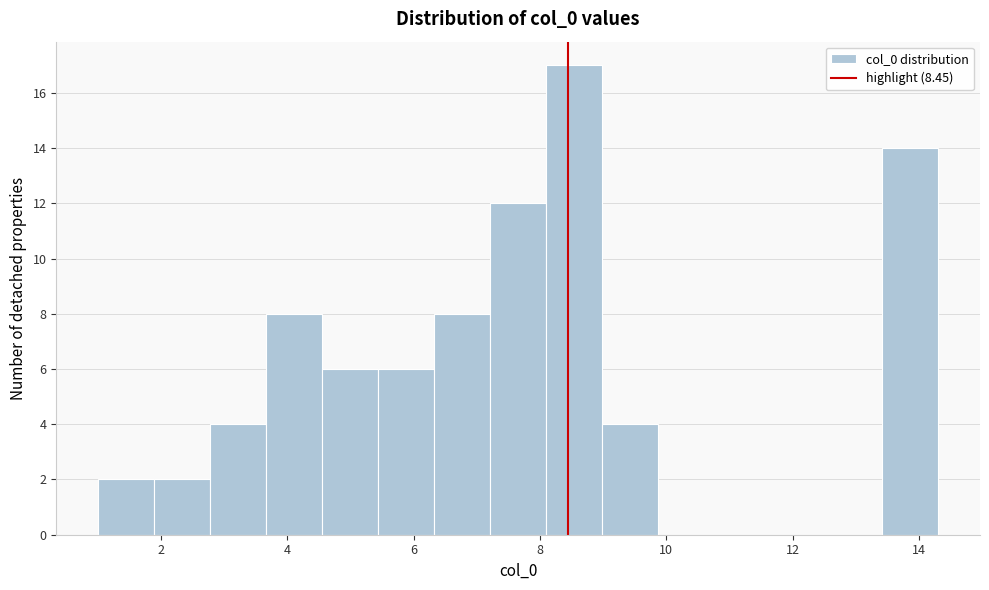

Reading left to right, list every bar in this chart as the range it spans on the x-axis followed by its height. Neither the bar edges nor the heights are printed on the chart, so give them approximately, as read against the axes.

1.0 to 1.8: 2
1.8 to 2.8: 2
2.8 to 3.6: 4
3.6 to 4.6: 8
4.6 to 5.4: 6
5.4 to 6.4: 6
6.4 to 7.2: 8
7.2 to 8.0: 12
8.0 to 9.0: 17
9.0 to 9.8: 4
9.8 to 10.8: 0
10.8 to 11.6: 0
11.6 to 12.6: 0
12.6 to 13.4: 0
13.4 to 14.4: 14